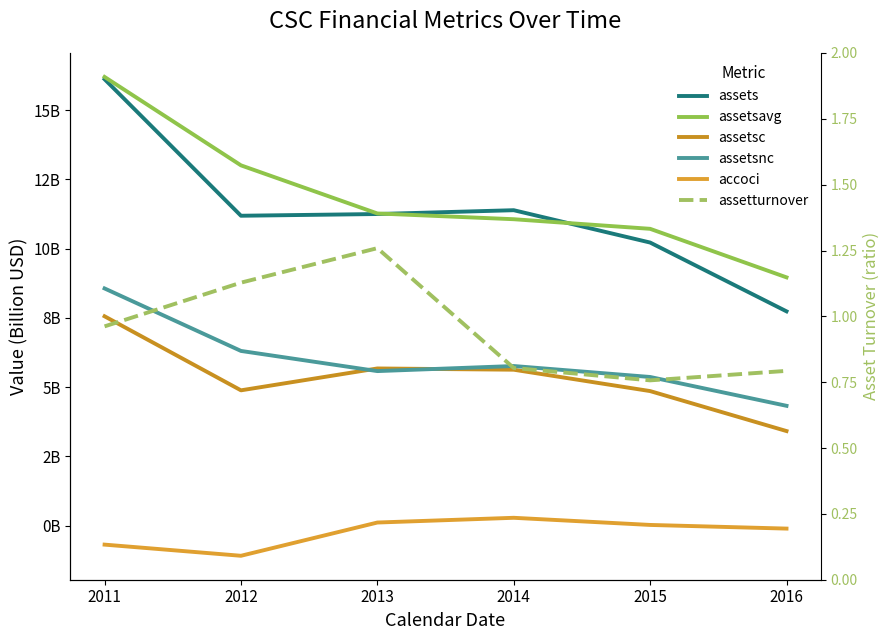

The value of assets at 2012 is 18.3. True or false?

False